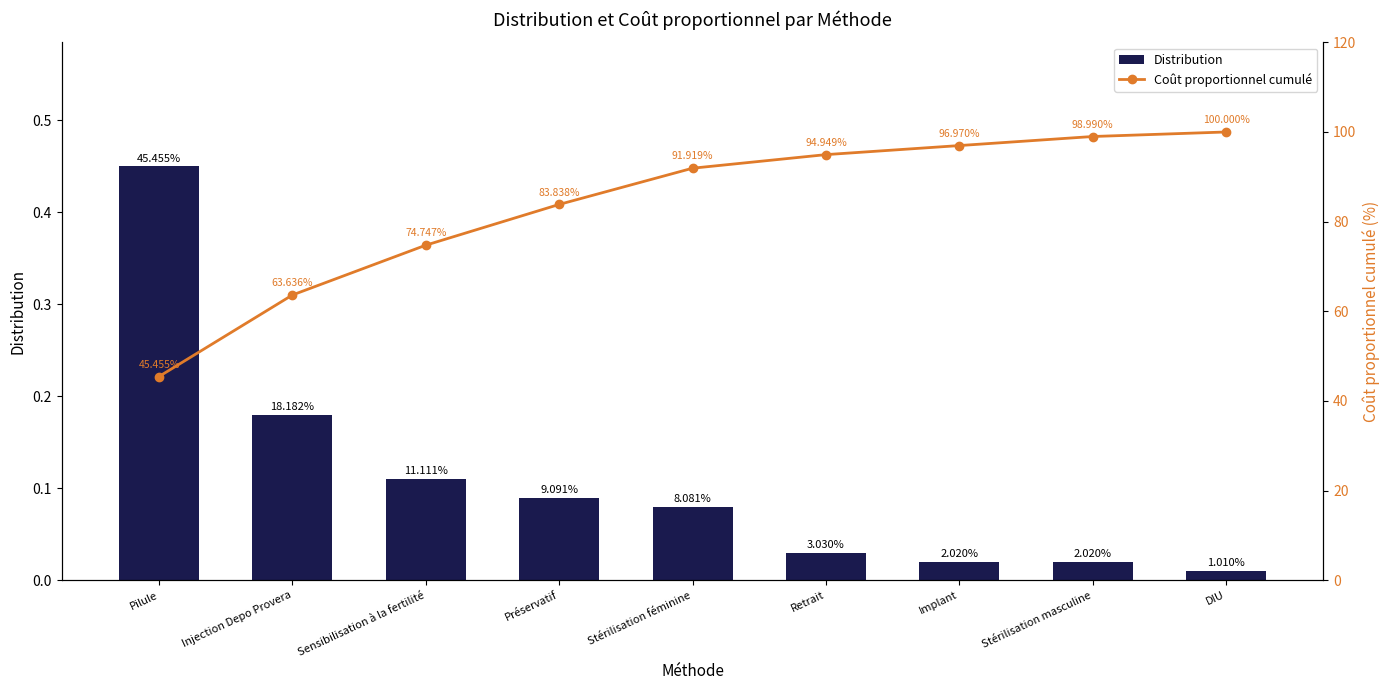

Which series has the largest total across all categories?

Coût proportionnel cumulé